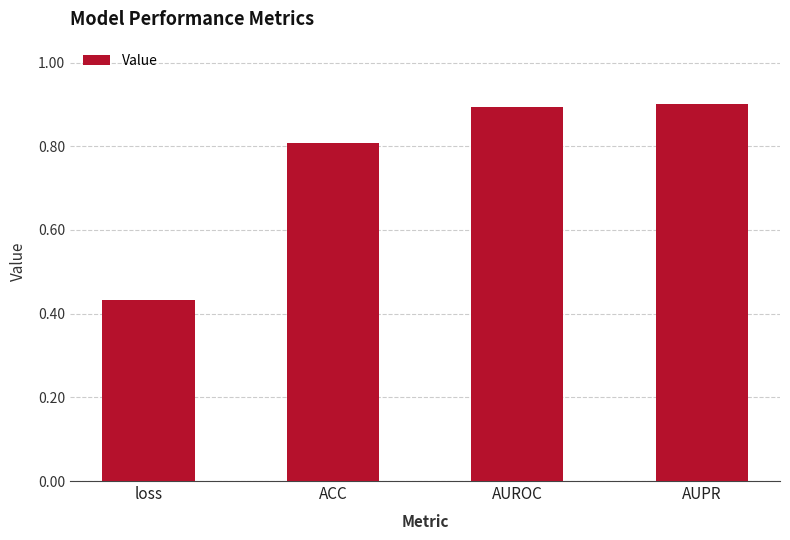

Is it true that the value at AUROC is 0.9?

True